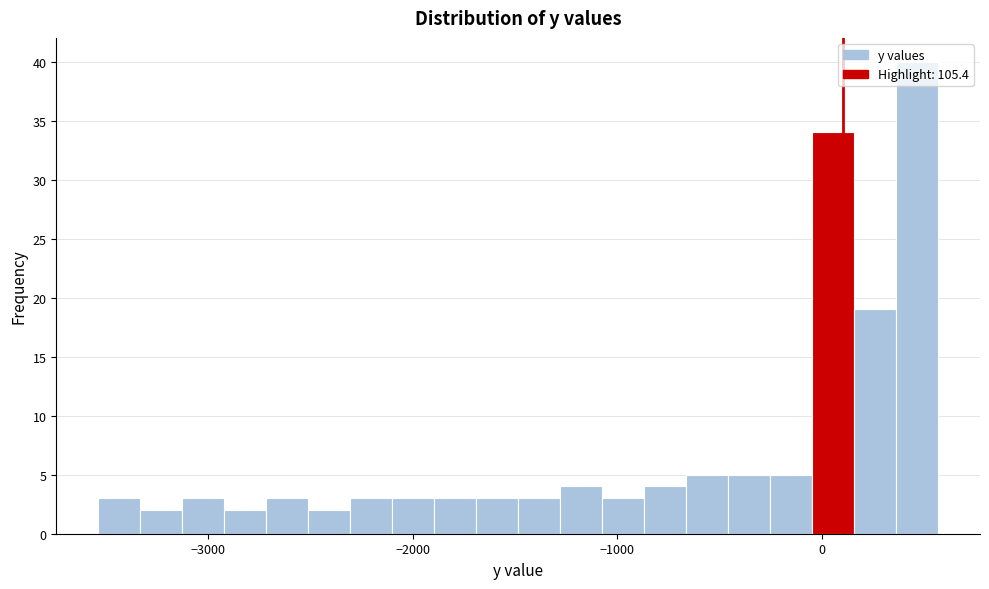

Read against the x-axis, roughly where is the centre of the tallest bar?

500